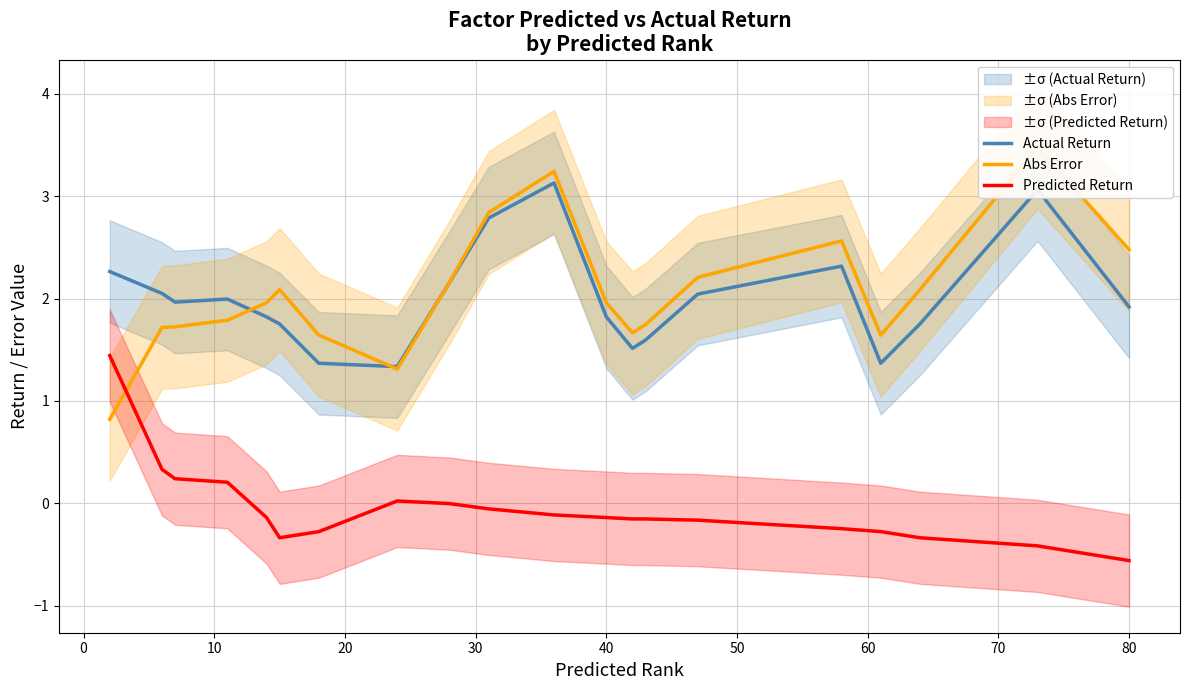

Does the chart display data point markers on the line(s)?

No